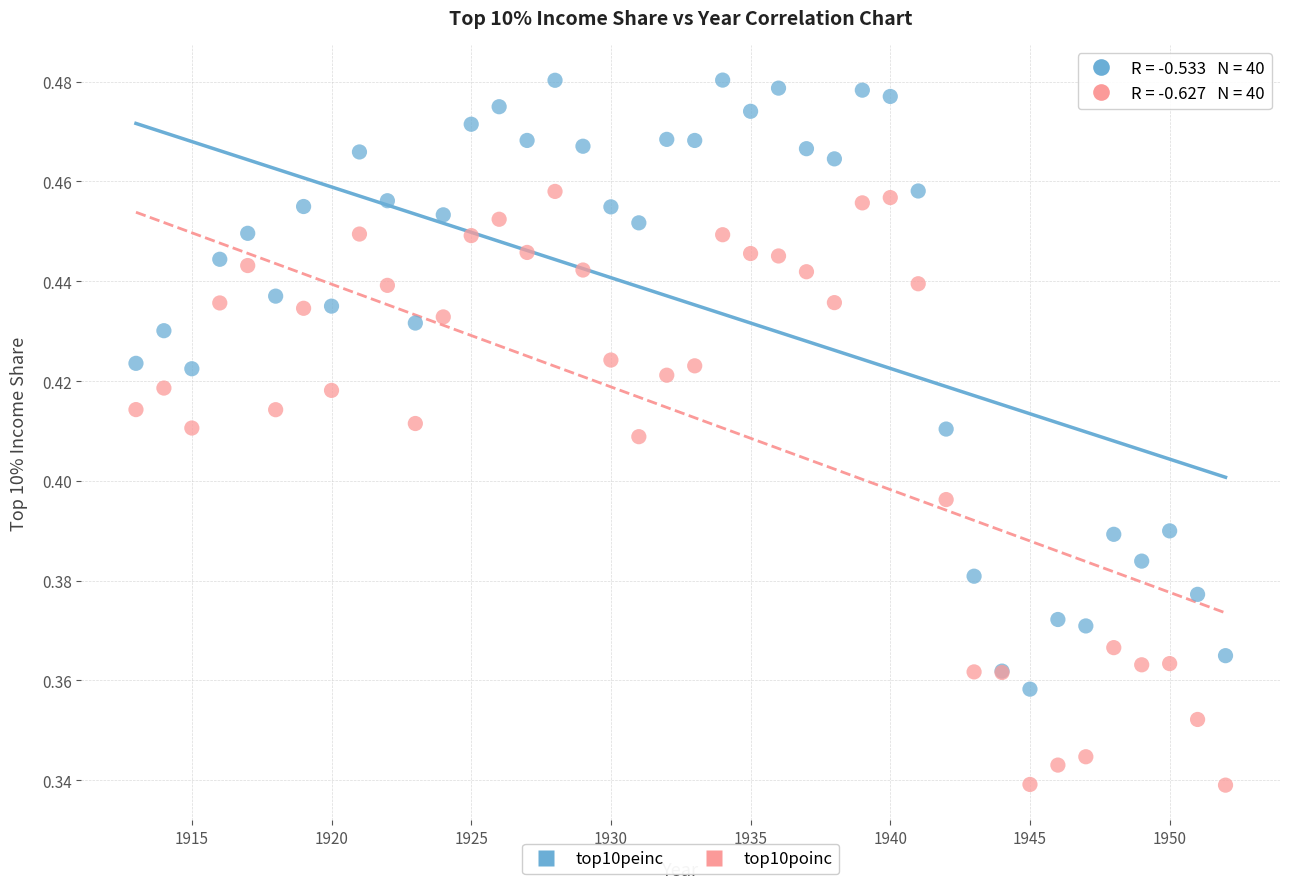

What is the X range (max minus min) for the scatter plot?

39.0